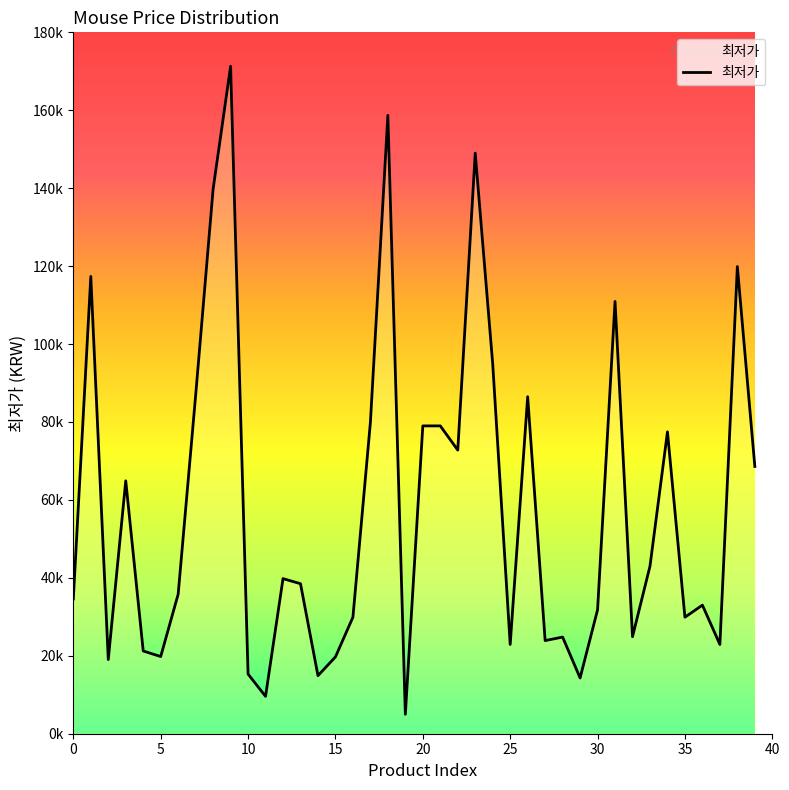

Reading right to left, transcribe all the data shown in this chart.

68590	119890	22900	33000	29900	77470	43000	24900	110940	31800	14310	24800	23900	86480	22900	94890	149000	72790	79000	79000	4990	158700	79900	29900	19710	14900	38500	39800	9590	15300	171290	139790	86830	35810	19800	21240	64900	19030	117360	34570